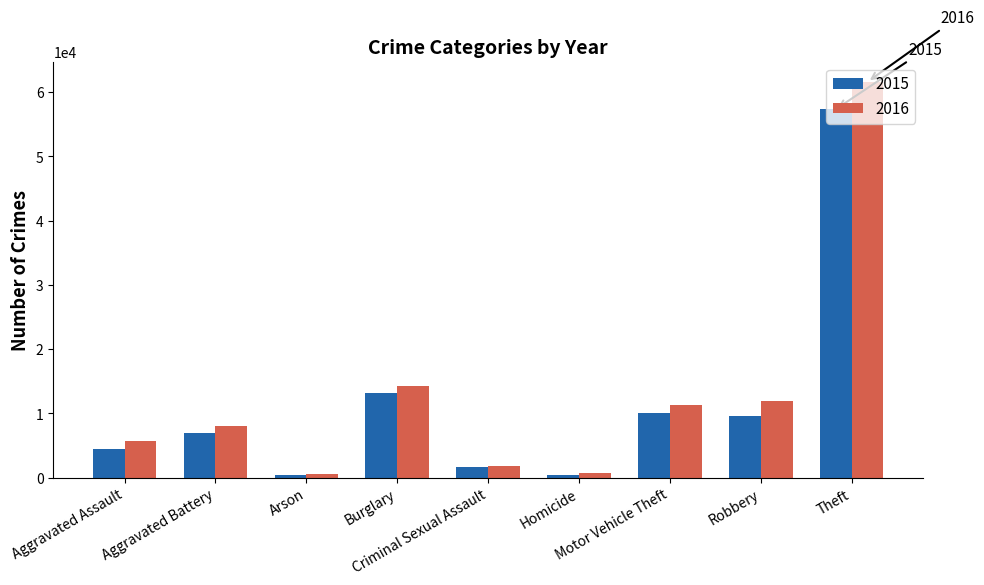

List the series in order of their peak value, highest first.

2016, 2015